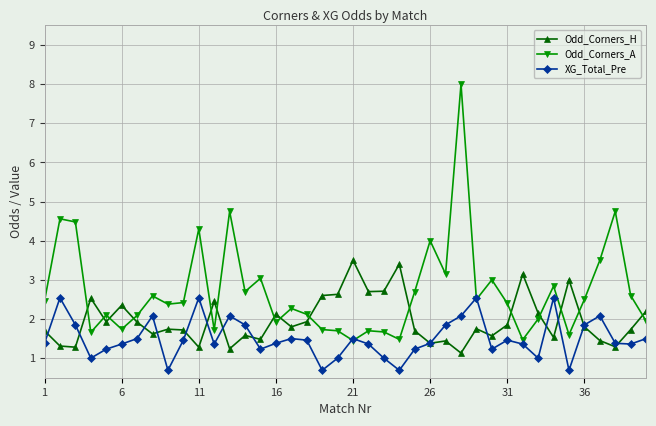

What are all the series names shown in the legend?

Odd_Corners_H, Odd_Corners_A, XG_Total_Pre